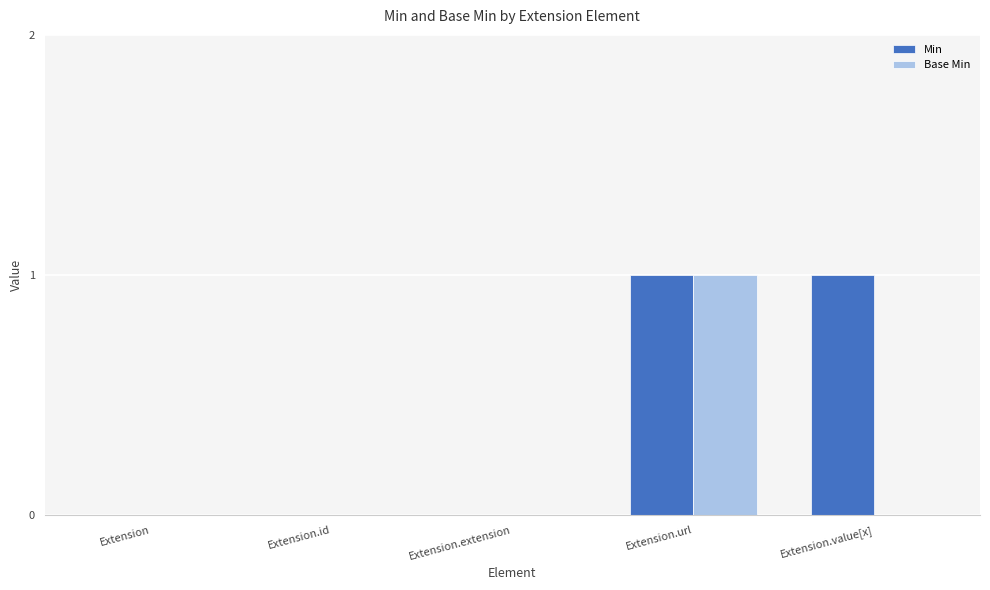

What is the sum of all Min values?

2